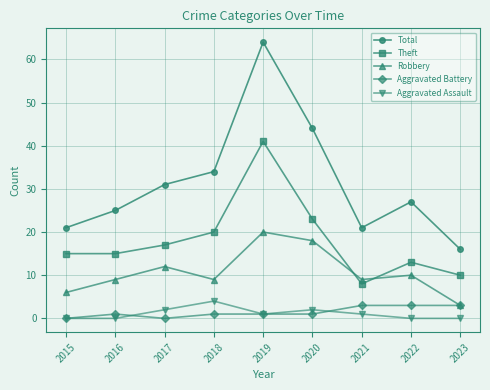

Reading left to right, extract all data points from this chart.

Total: 21	25	31	34	64	44	21	27	16
Theft: 15	15	17	20	41	23	8	13	10
Robbery: 6	9	12	9	20	18	9	10	3
Aggravated Battery: 0	1	0	1	1	1	3	3	3
Aggravated Assault: 0	0	2	4	1	2	1	0	0